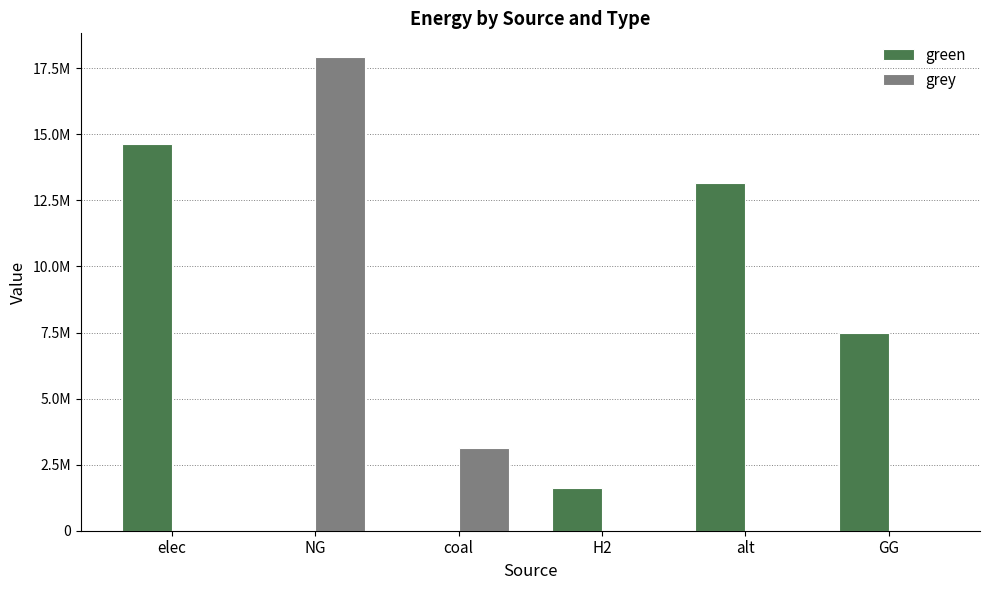

Are the bars horizontal?

No